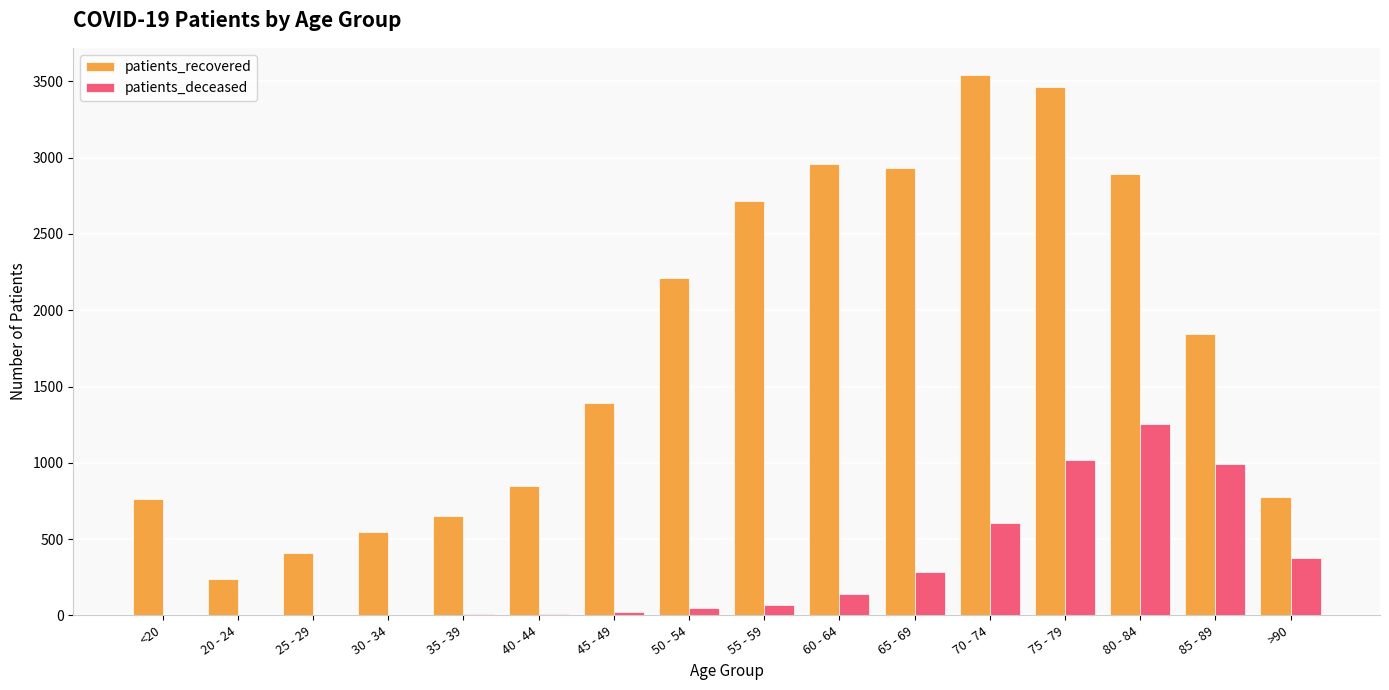

Where is patients_recovered nearest to the value 1891?

85 - 89